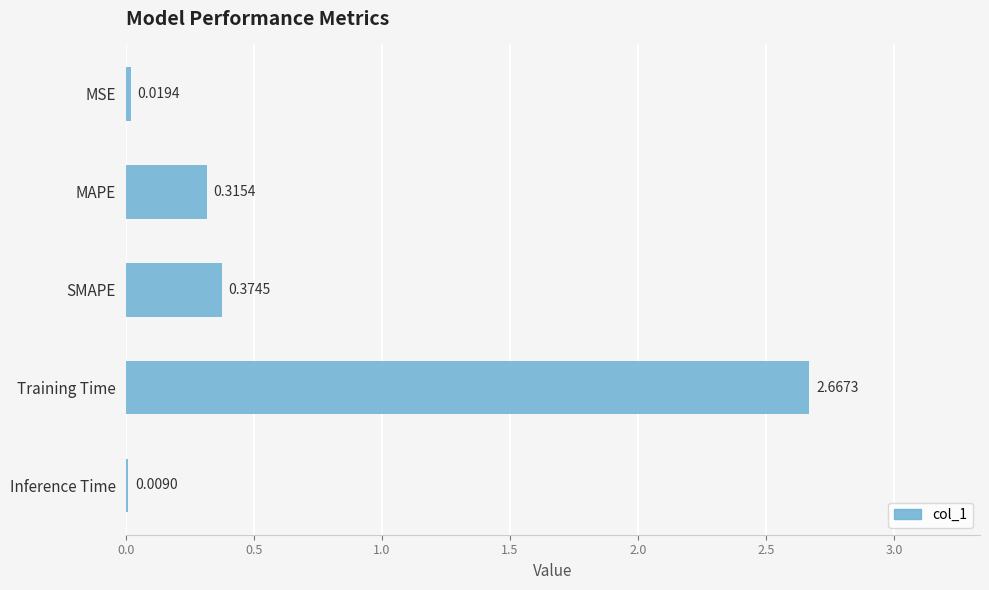

Which label corresponds to the largest value in the chart?

Training Time